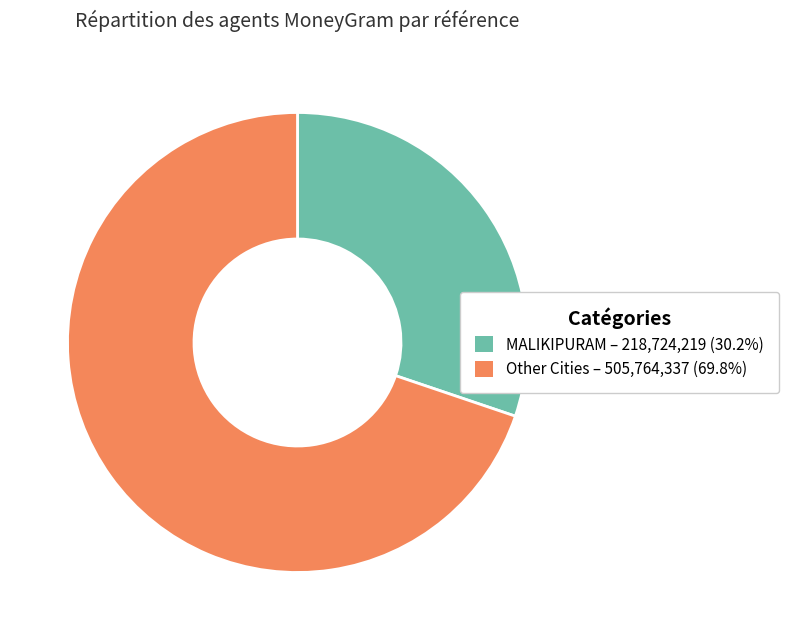

Is the sum of Other Cities – 505,764,337 (69.8%) and MALIKIPURAM – 218,724,219 (30.2%) greater than half?

Yes